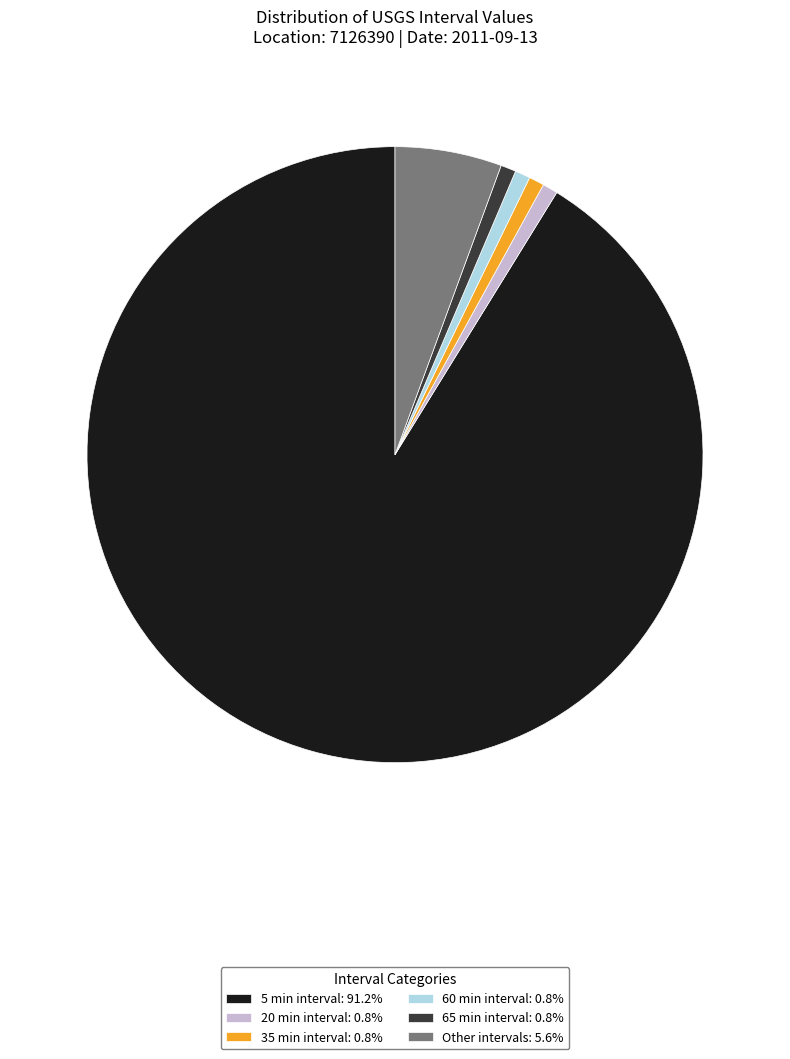

Is there any slice that represents more than half of the pie?

Yes